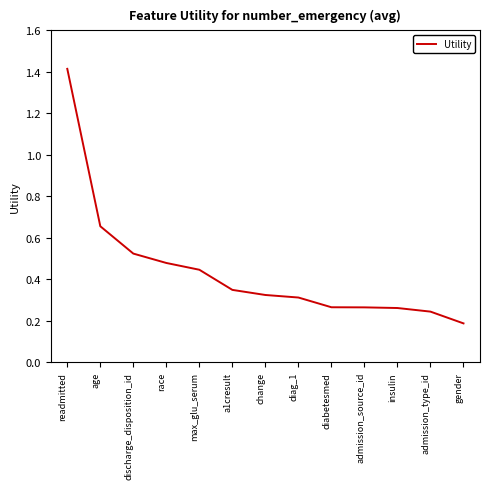

What is the difference between the maximum and minimum values?

1.2